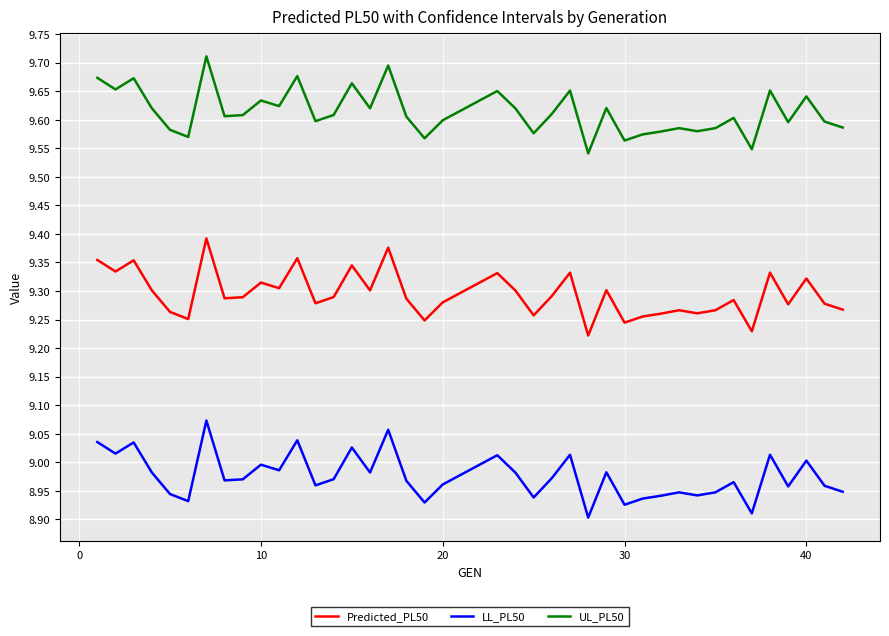

Which series has the largest total across all categories?

UL_PL50